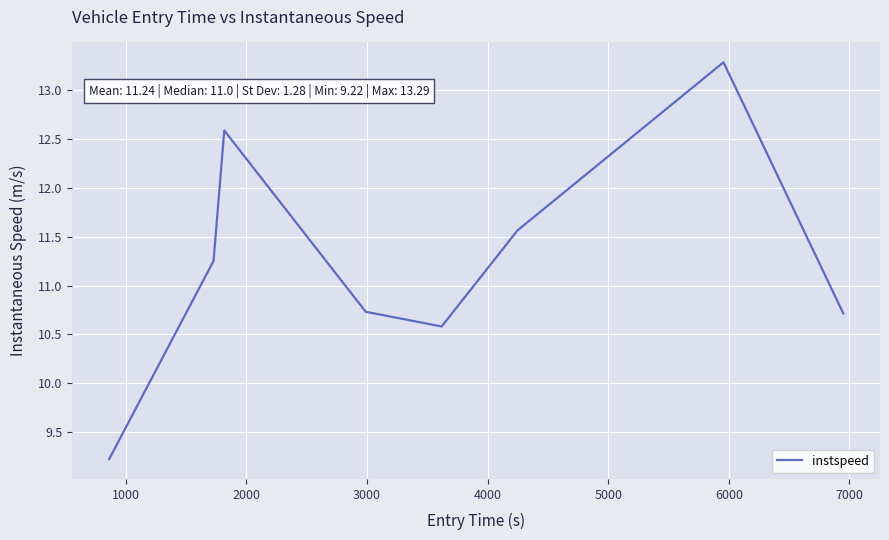

What is the smallest value displayed?

9.2